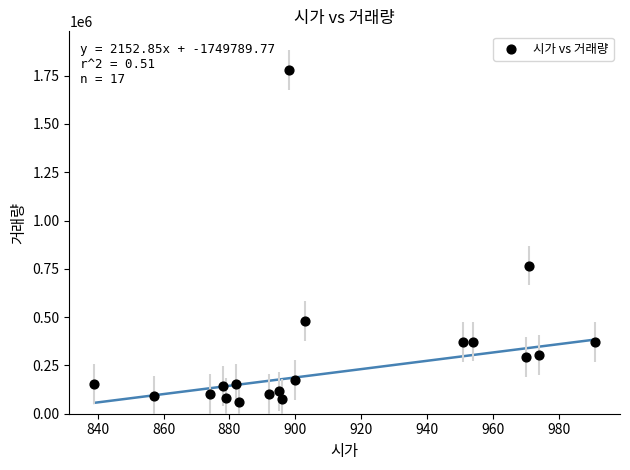

What Y value in the scatter plot is closest to 918911?

767034